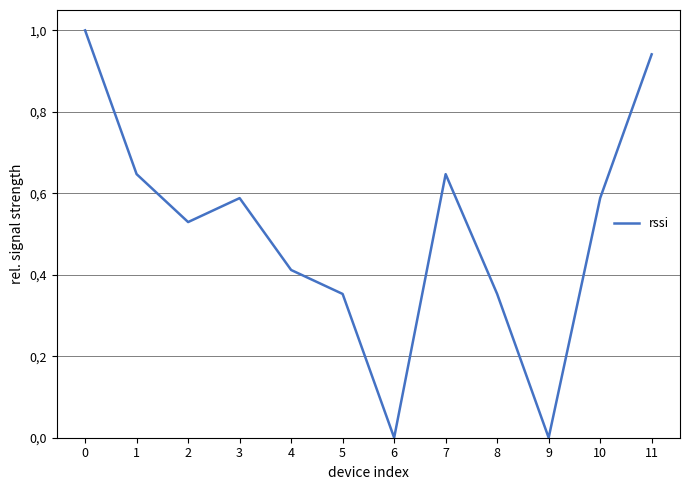

Reading left to right, extract all data points from this chart.

0=1.0	1=0.6	2=0.5	3=0.6	4=0.4	5=0.4	6=0.0	7=0.6	8=0.4	9=0.0	10=0.6	11=0.9